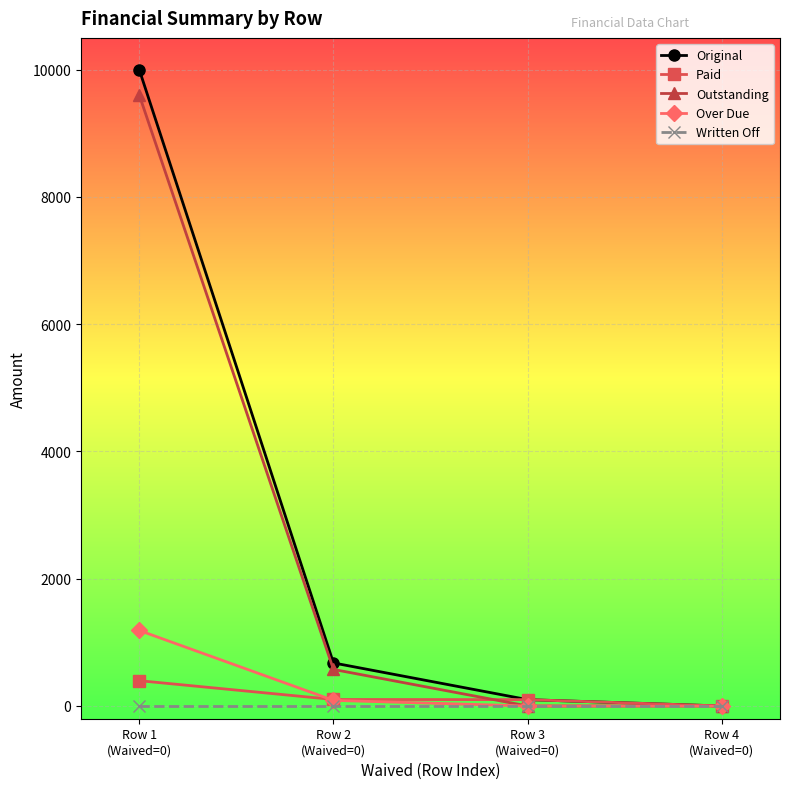

What is the value of the Paid point at the 1st from the left?

397.9